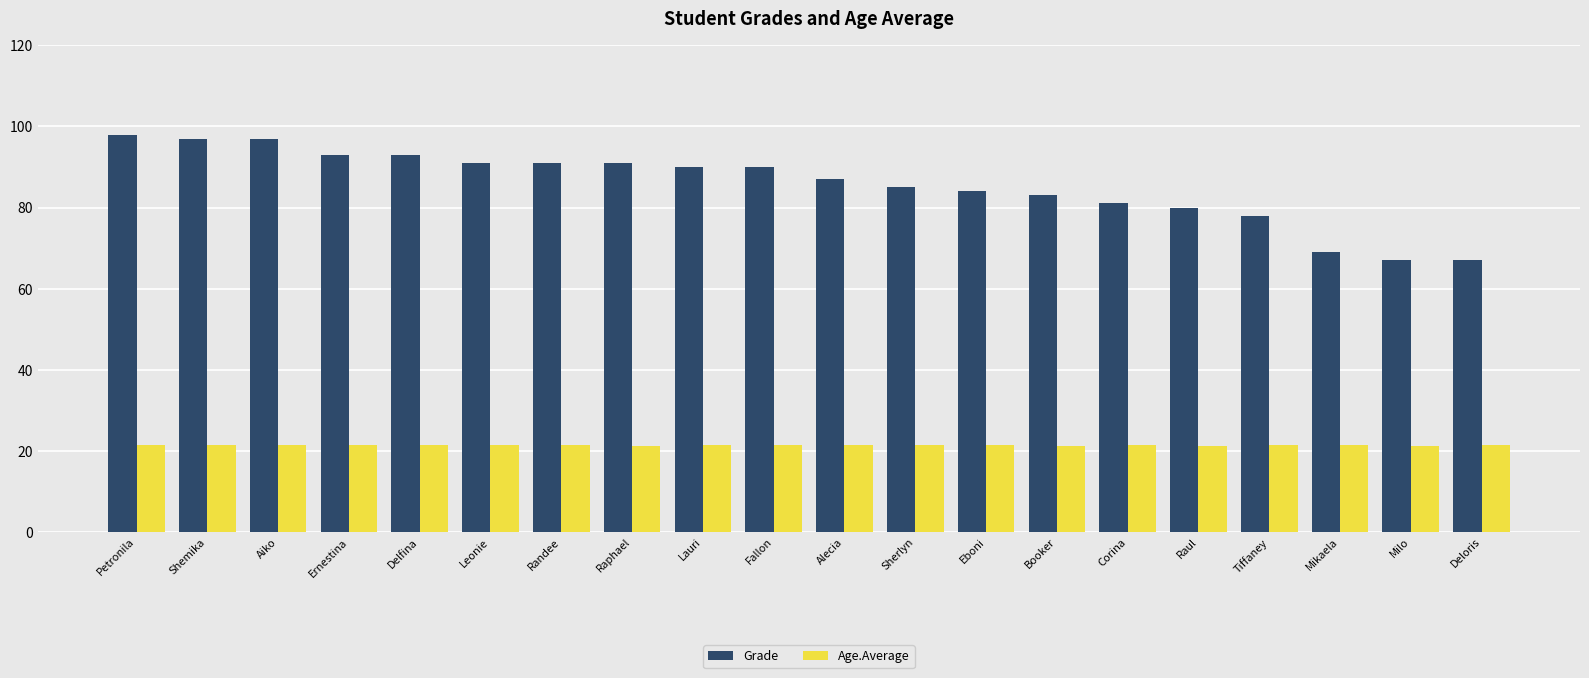

What position from the right is Deloris?

1